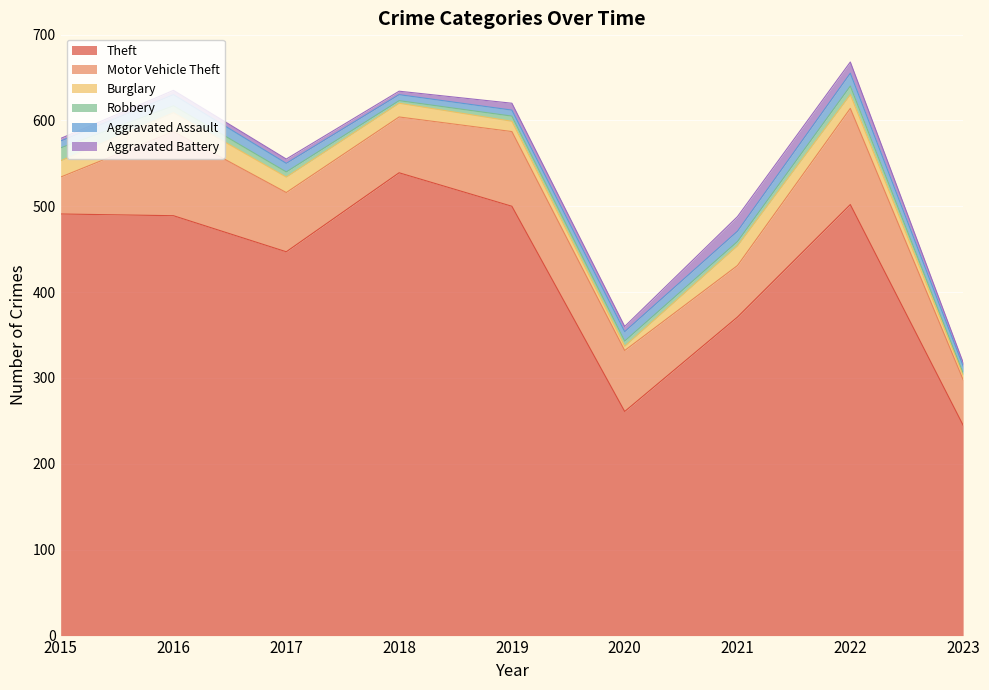

True or false: Robbery and Aggravated Assault intersect in this chart.

True